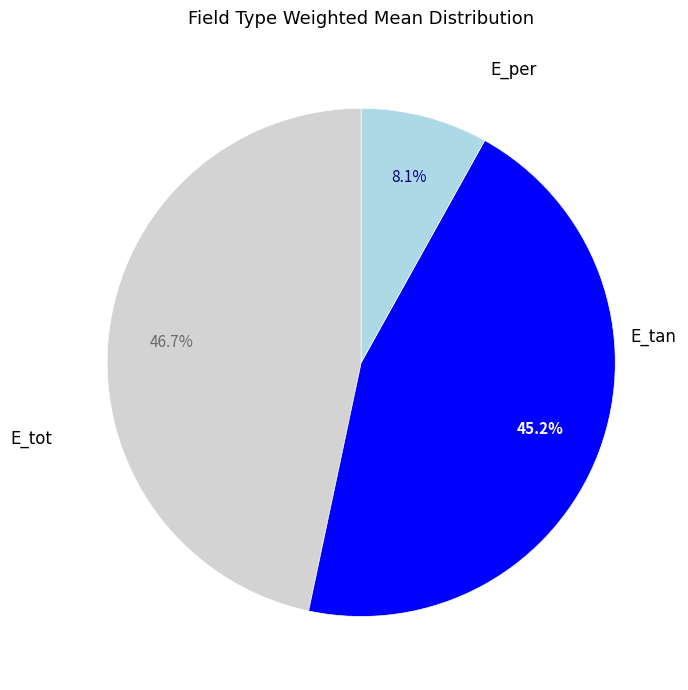

What is the total percentage of E_per and E_tot?

54.8%